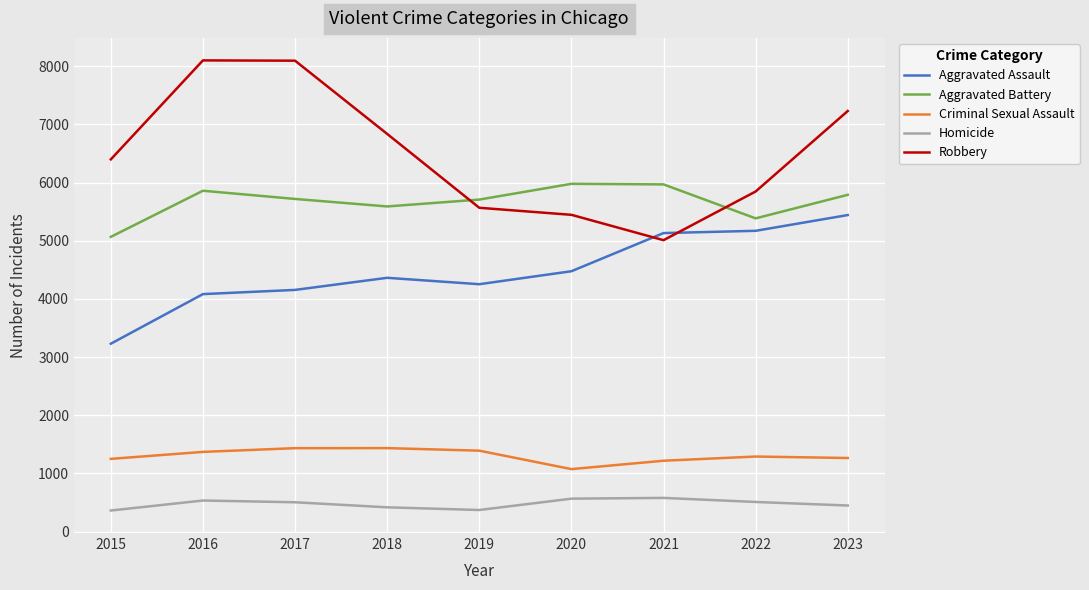

The value of Aggravated Assault at 2017 is 4154. True or false?

True